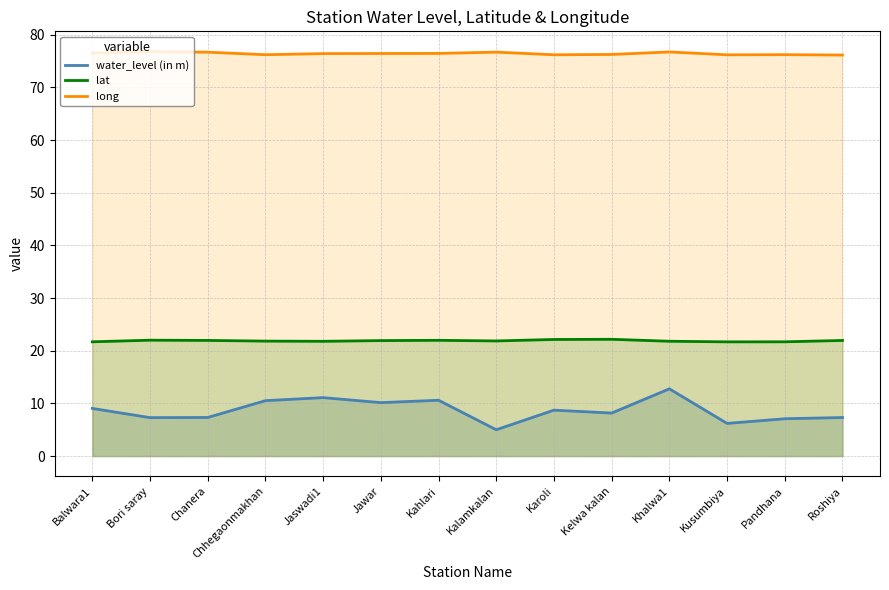

The value of lat at Balwara1 is 21.7. True or false?

True